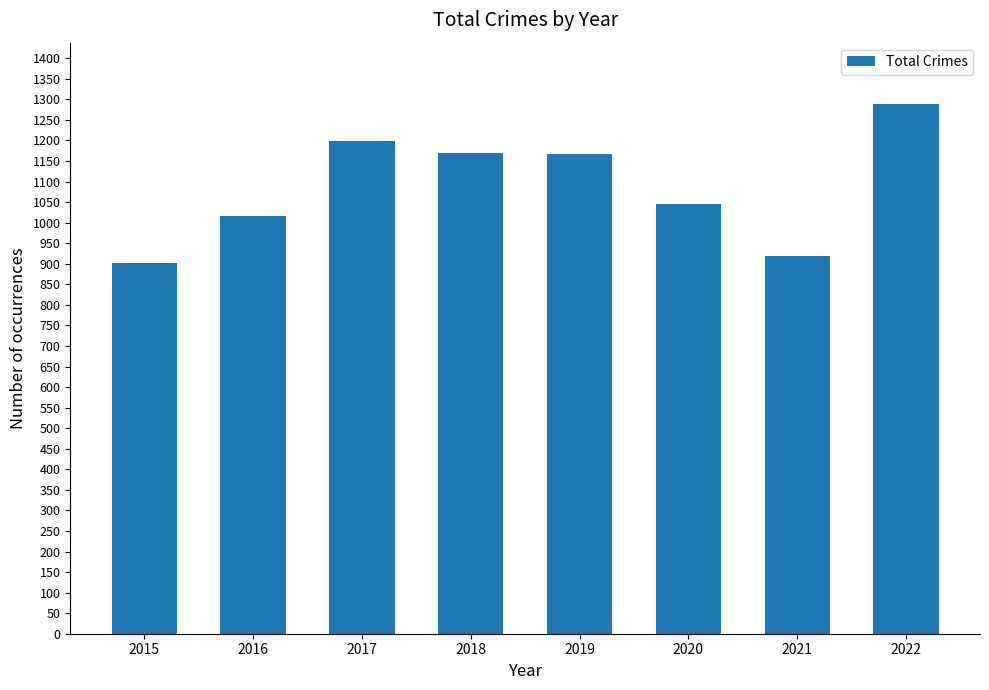

Read the value at 2015.

903